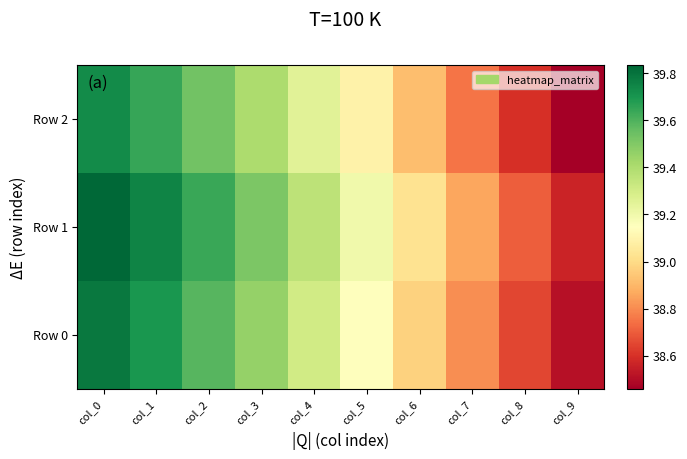

Which series has the largest range (max minus min)?

Row 0